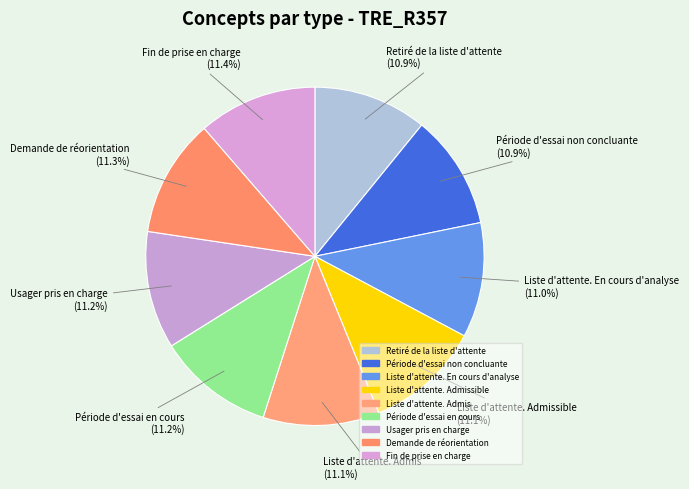

Which category has the smallest portion of the pie?

Retiré de la liste d'attente